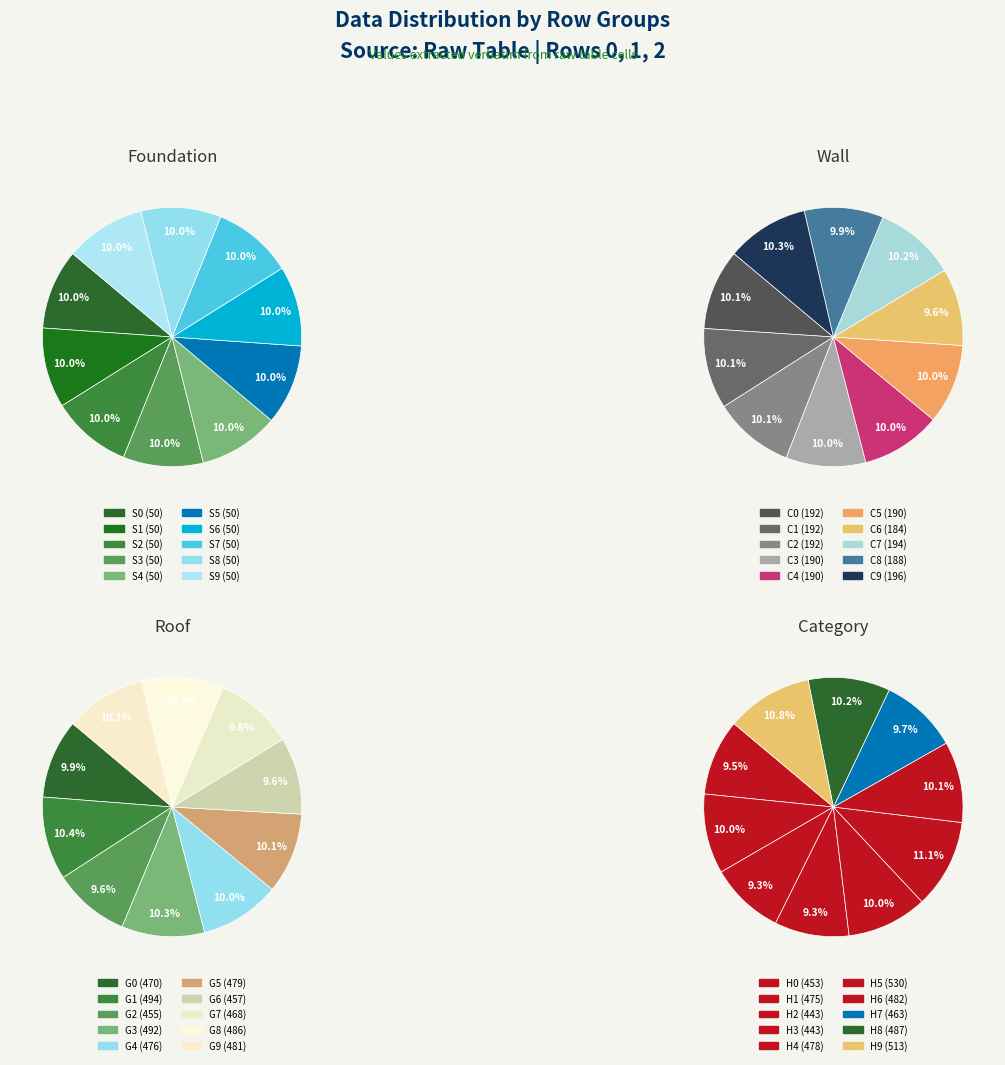

What percentage do 0 and 4 together represent?

20.0%